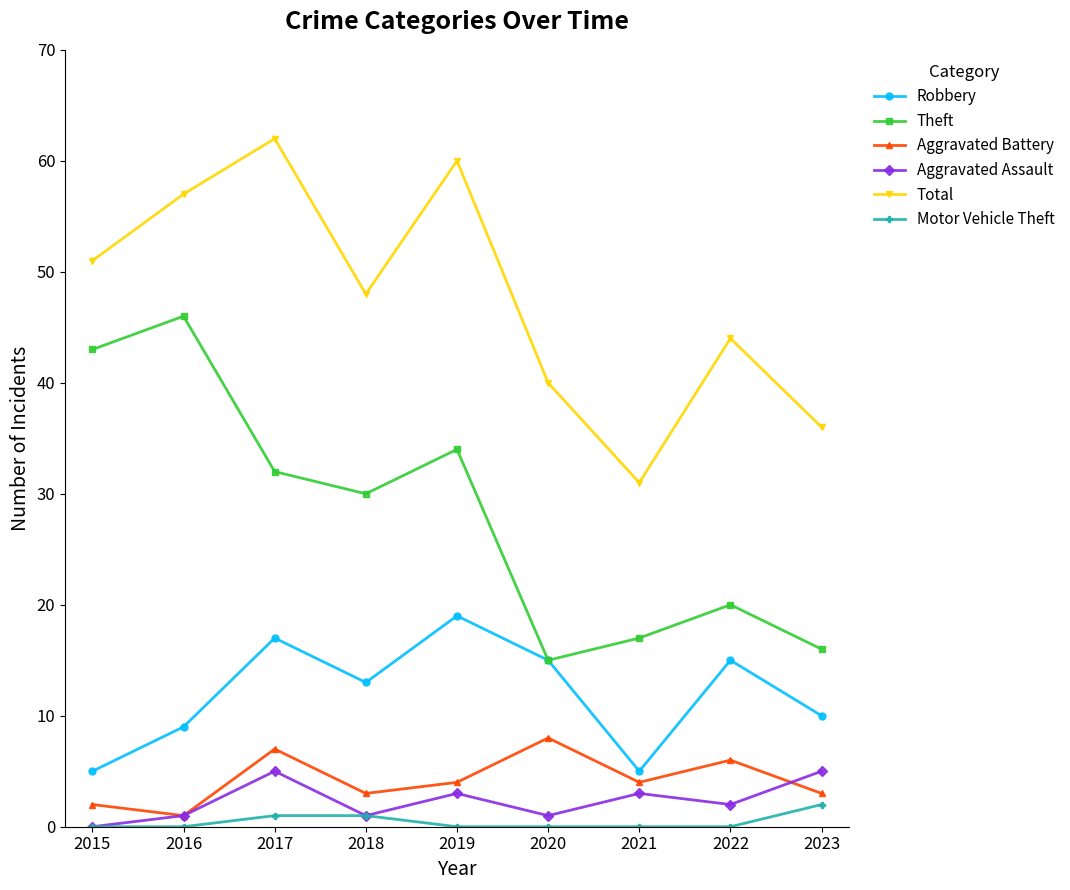

How many lines are shown in the chart?

6